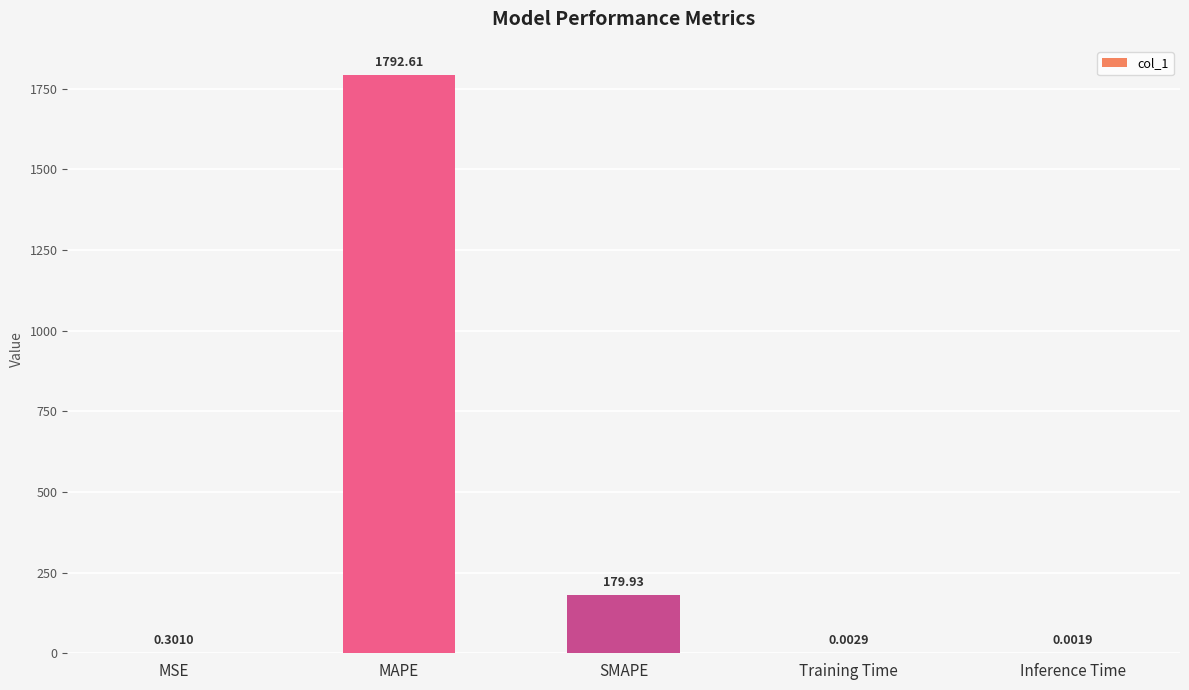

At which category does the chart reach its peak across all series?

MAPE